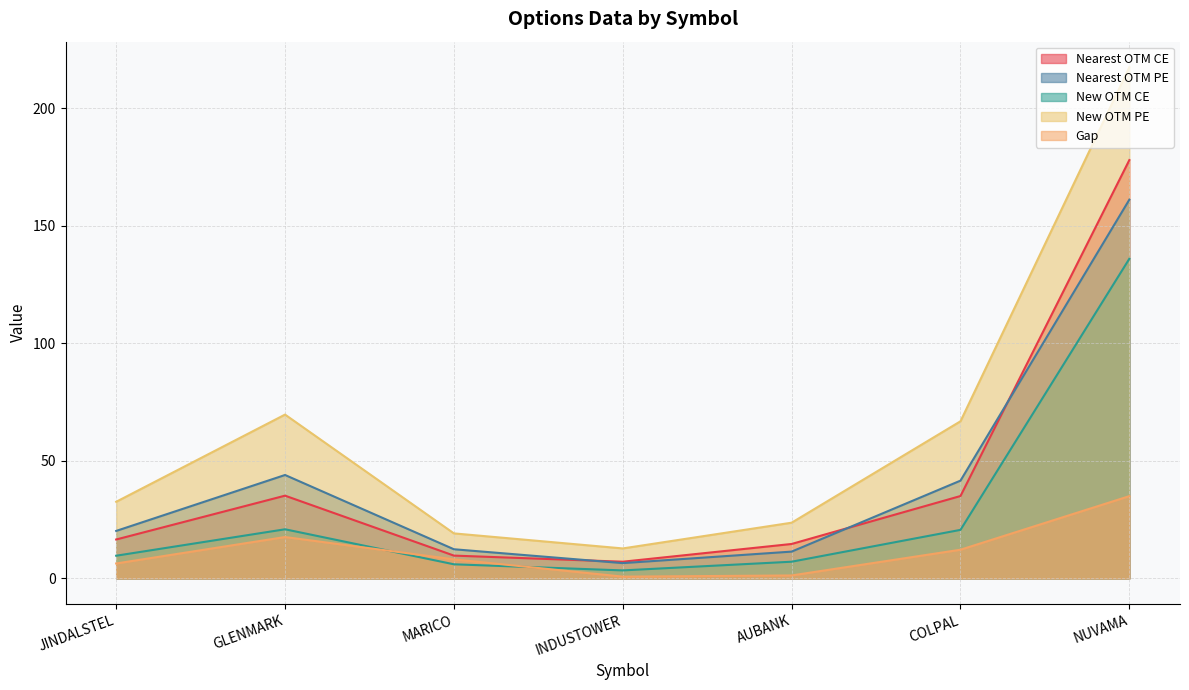

Which series changed the most between INDUSTOWER and NUVAMA?

New OTM PE